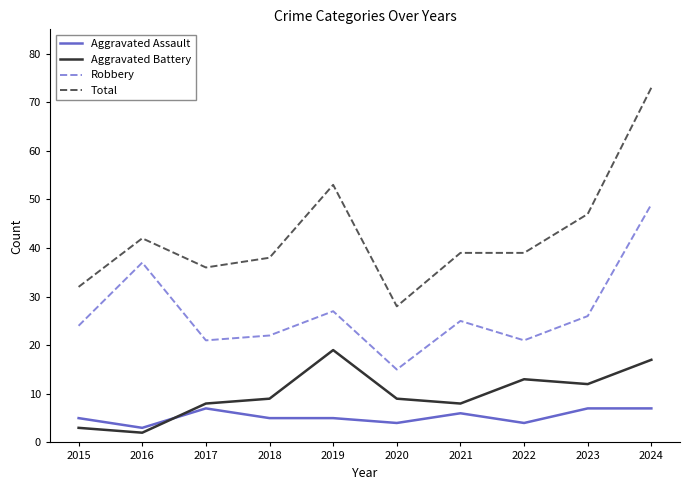

What are all the series names shown in the legend?

Aggravated Assault, Aggravated Battery, Robbery, Total